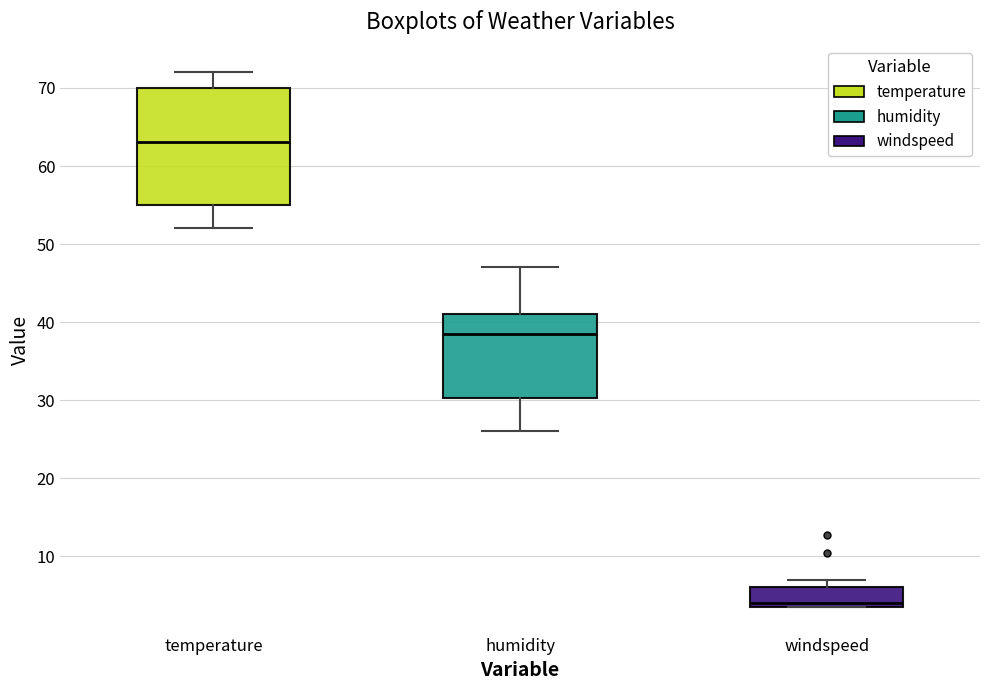

Which box's median line is the highest?

temperature